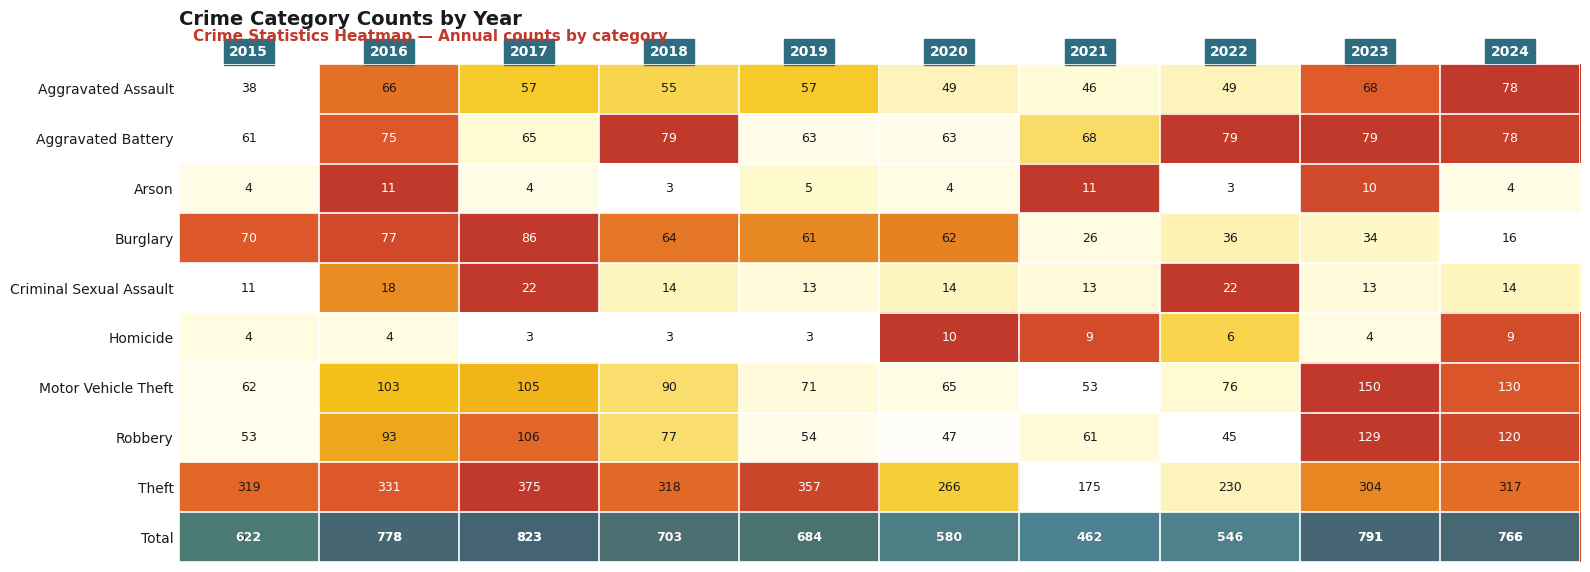

Which series has the largest total across all categories?

Total